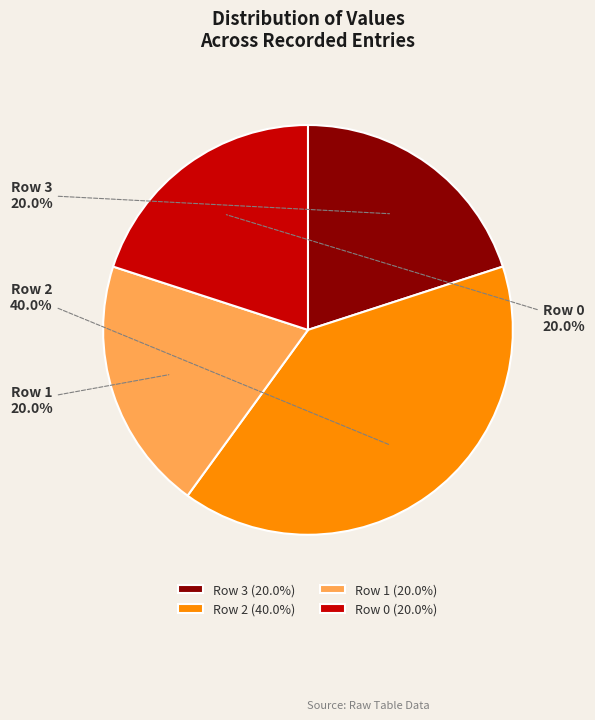

Between Row 2 and Row 1, which is larger?

Row 2